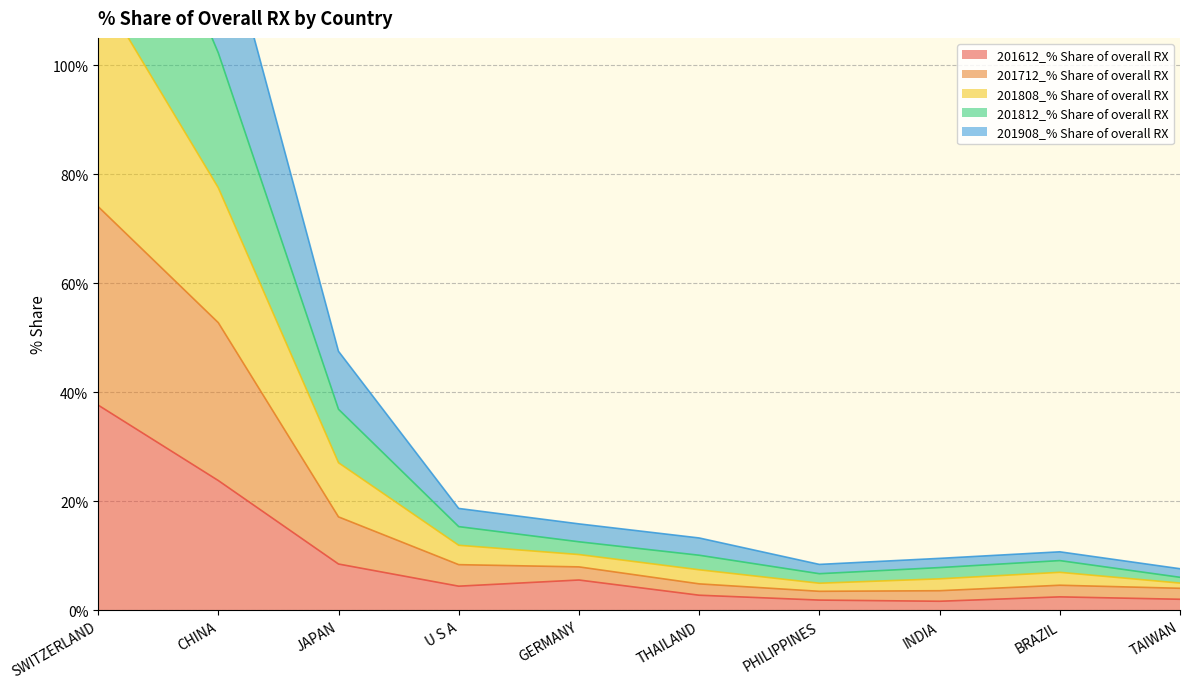

Which series has the largest total across all categories?

201812_% Share of overall RX